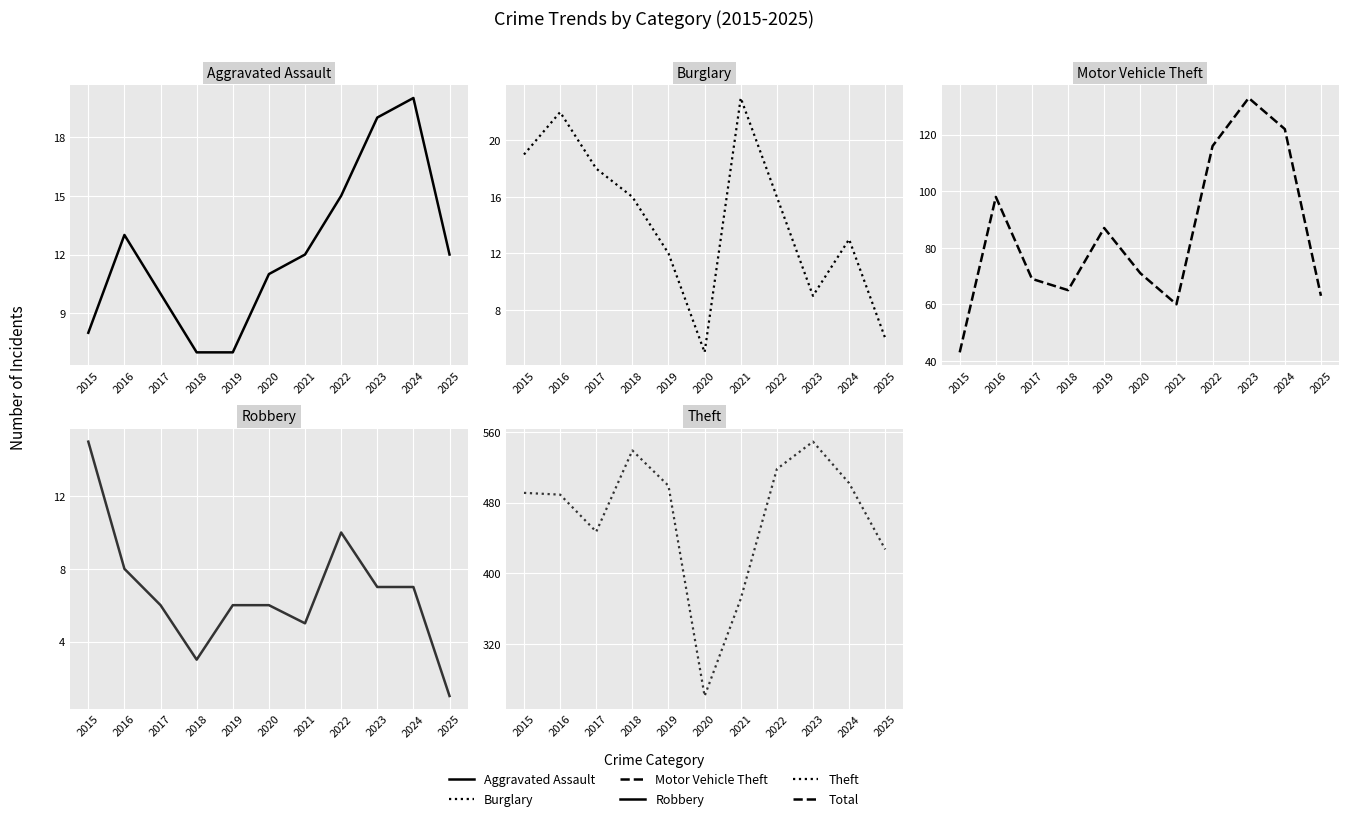

What is the difference between the second highest and second lowest values in the Total series?

196